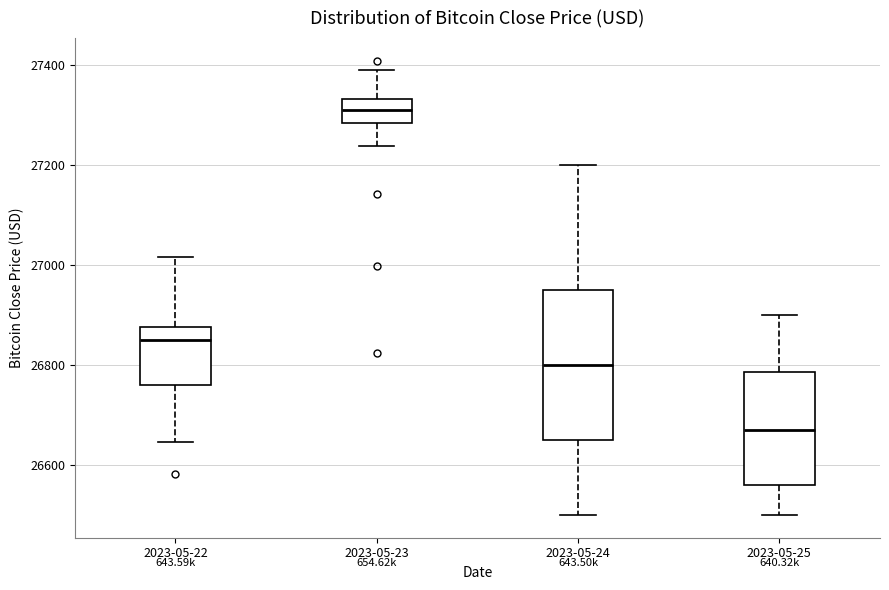

Comparing the boxes themselves (not the whiskers), which one is the tallest?

2023-05-24